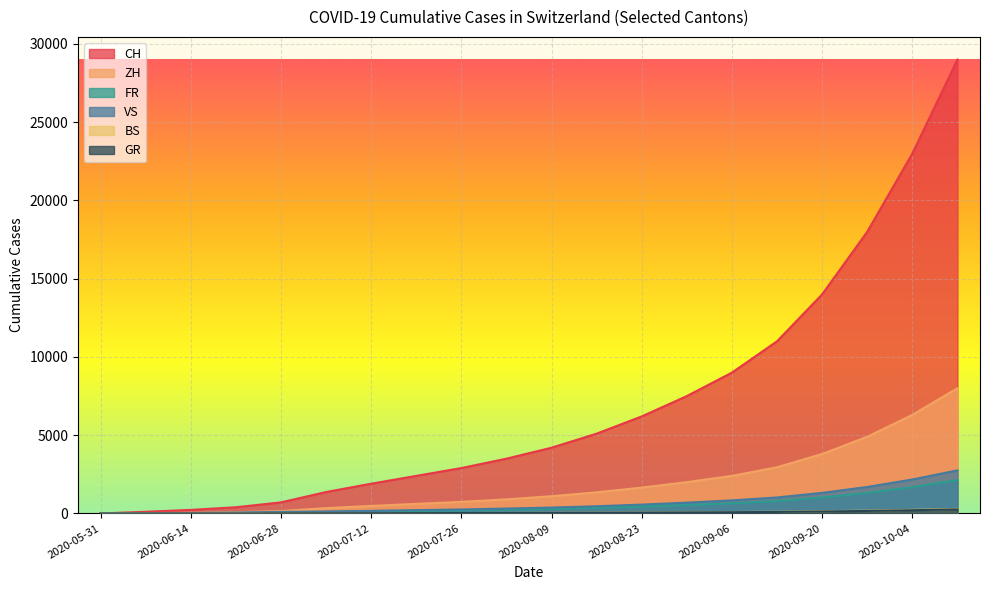

What is the value of the CH point at the 4th from the left?

395